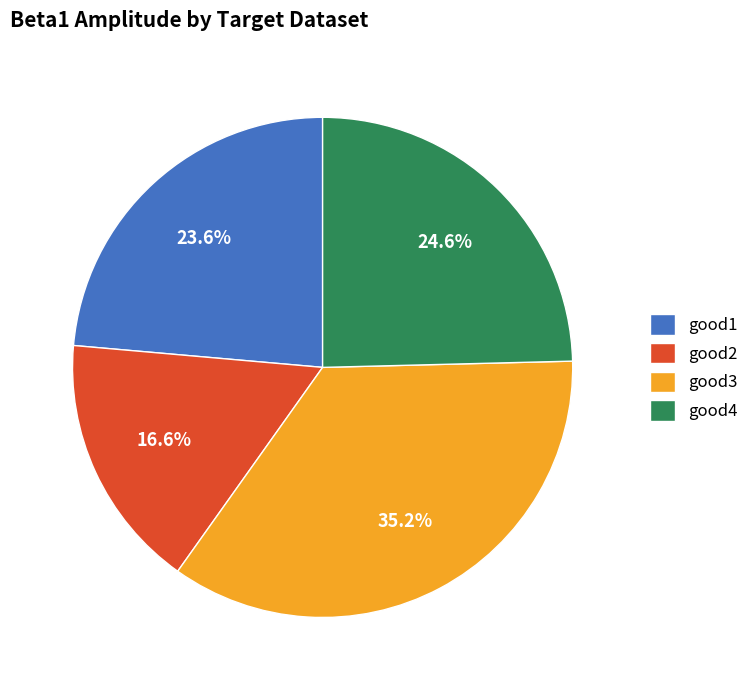

Which has a higher value, good1 or good4?

good4